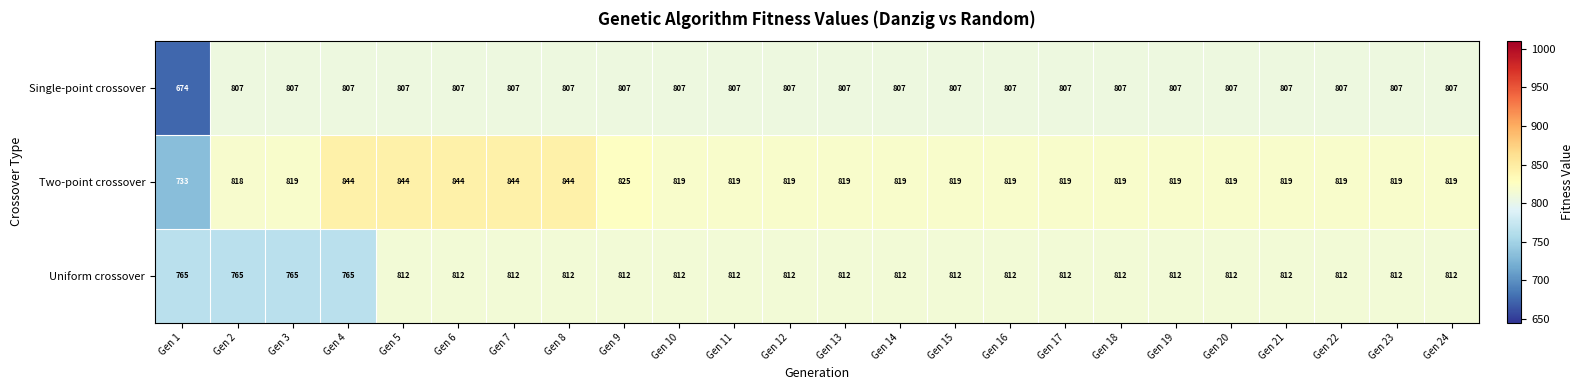

Is the value of Single-point crossover at Gen 10 greater than the value of Two-point crossover at Gen 21?

No